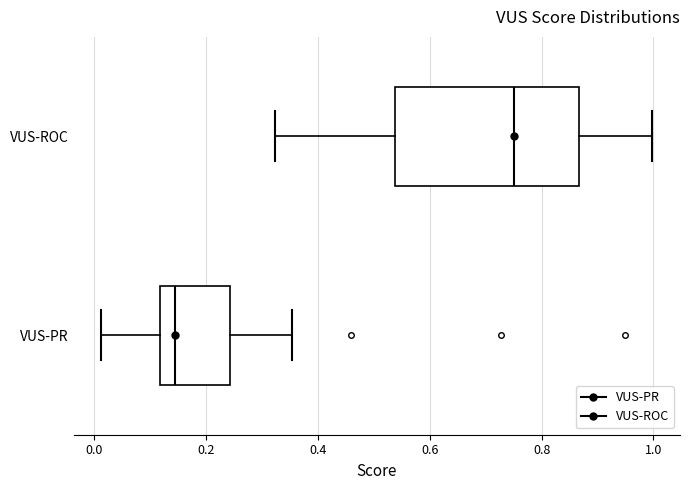

Where does the median line of the box for VUS-PR sit on the x-axis? The values are not printed on the chart, so give them approximately, as read against the axis.

0.14